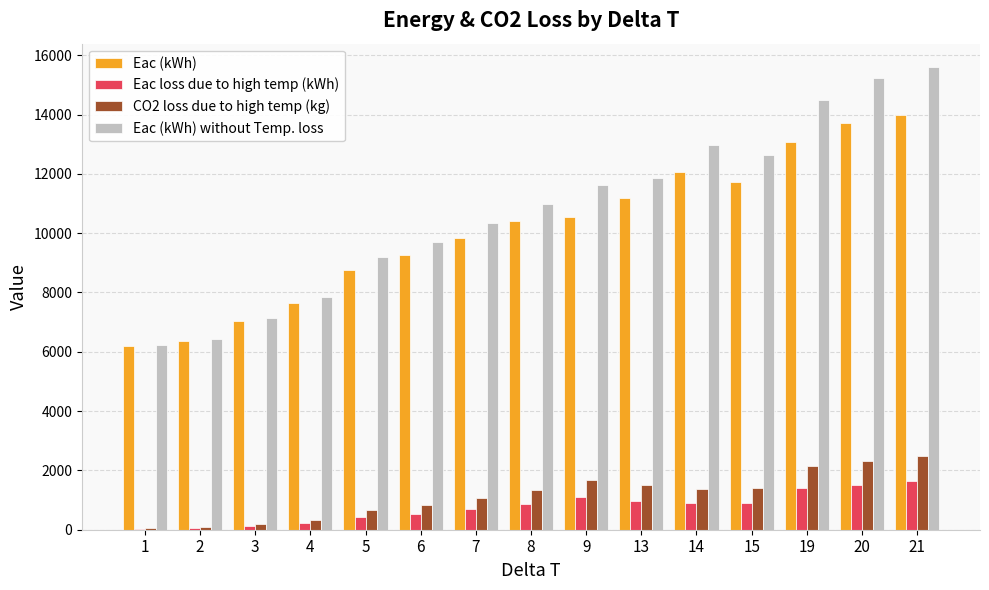

What is the maximum value shown in the chart?

15609.7